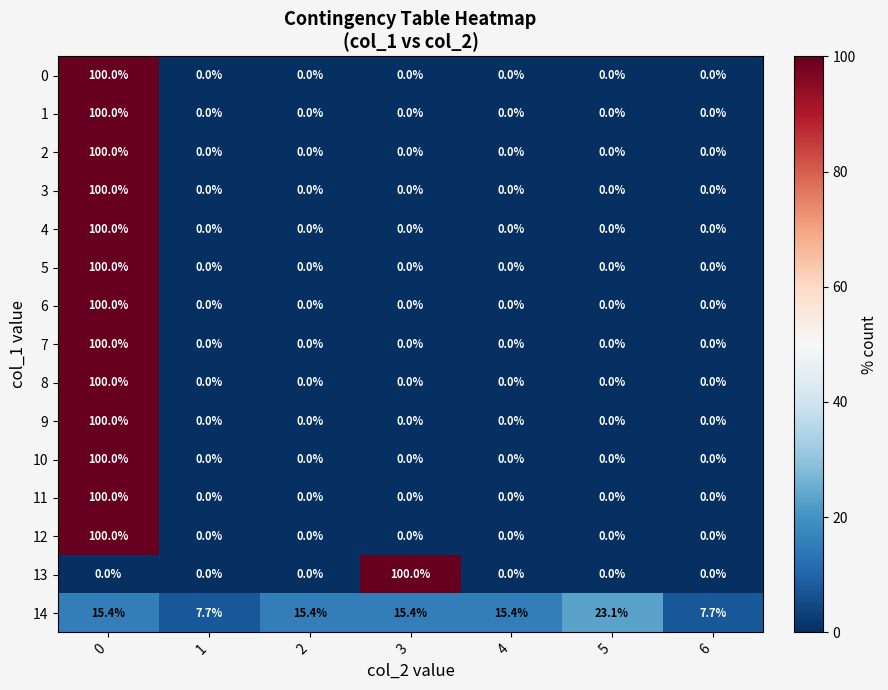

What is the difference between the highest and lowest values at 6?

7.7